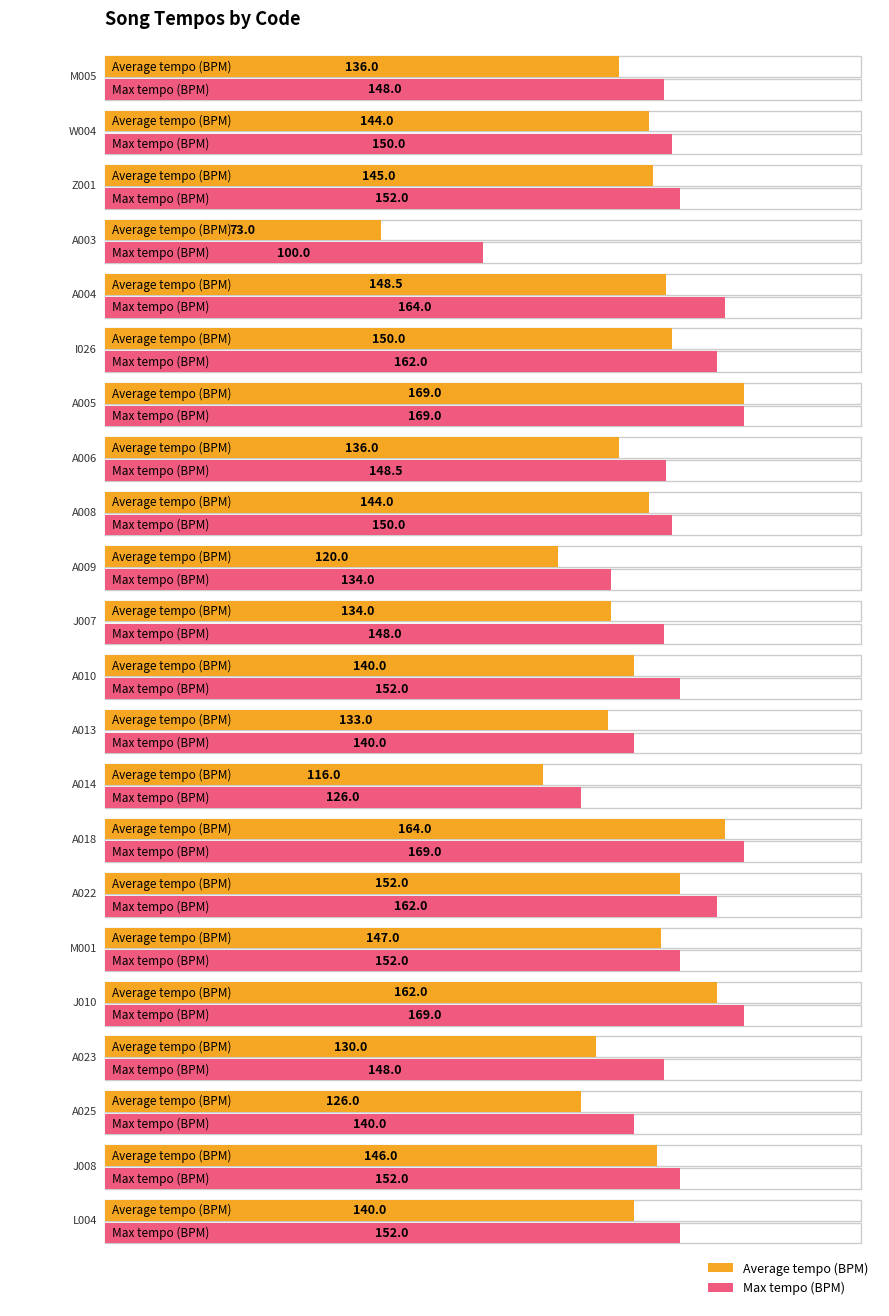

List the series in order of their peak value, lowest first.

Average tempo (BPM), Max tempo (BPM)